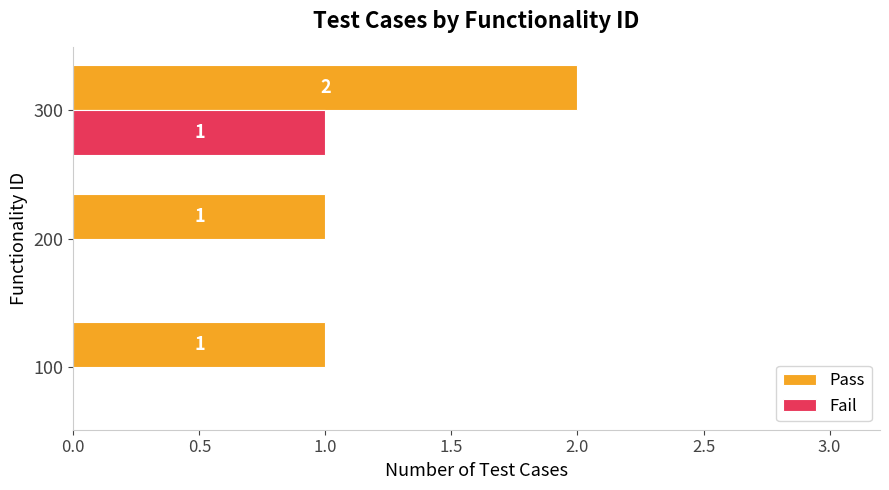

Which series has the largest total across all categories?

Pass